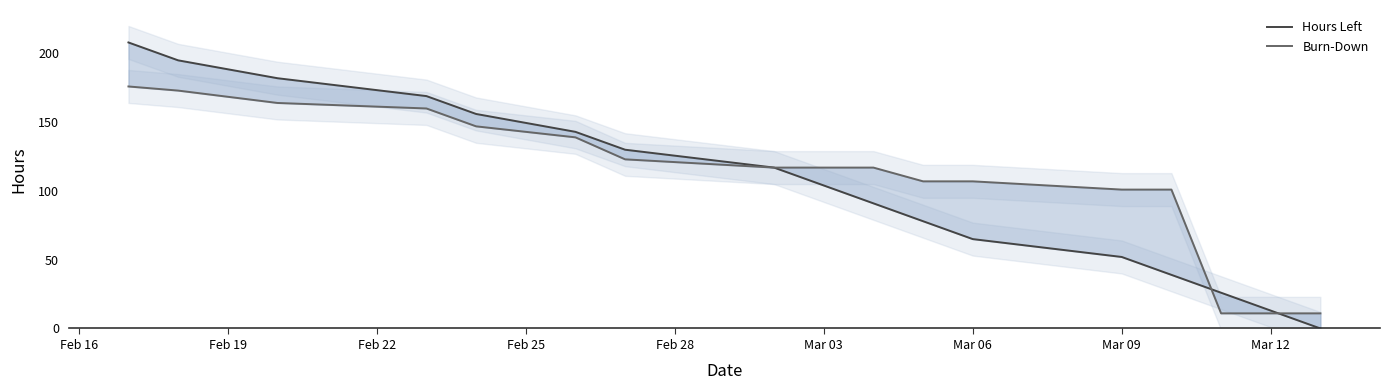

What is the sum of the Hours Left values at 11 and Feb 16?

273